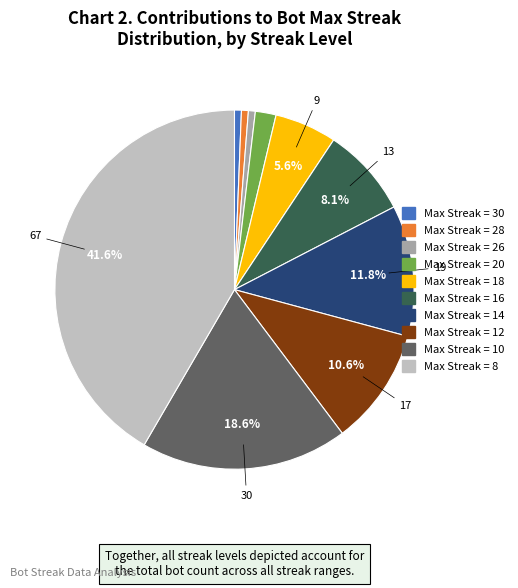

Is there any slice that represents more than half of the pie?

No